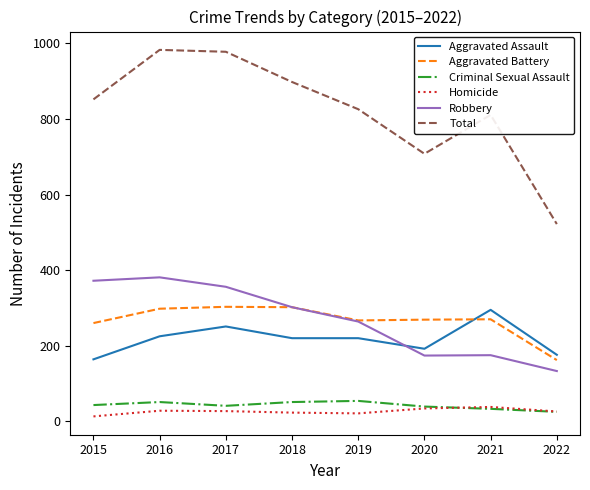

What is the sum of the Aggravated Battery values at 2018 and 2016?

600